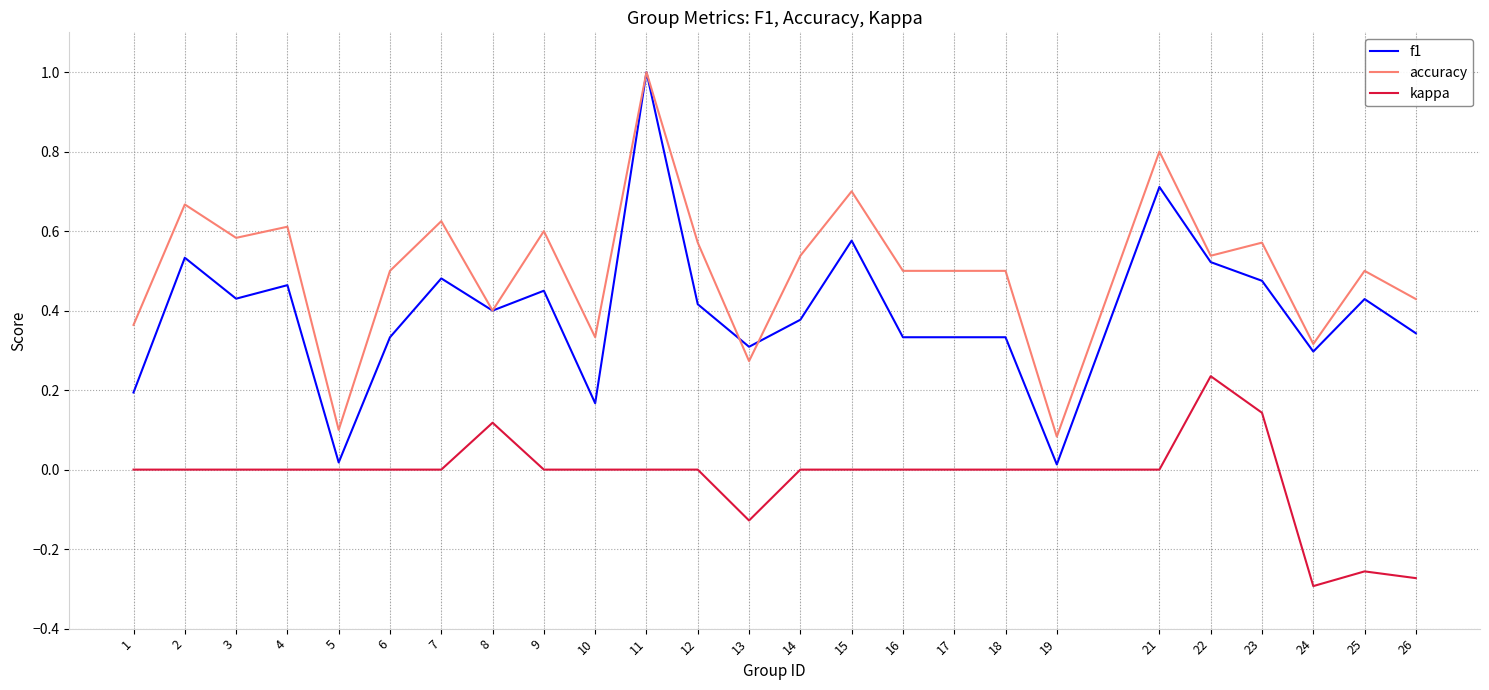

What is the maximum value for accuracy?

1.0